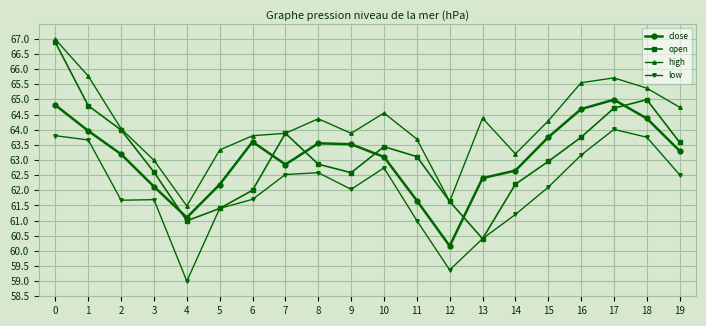

Rank the series by their maximum value, from lowest to highest.

low, close, open, high